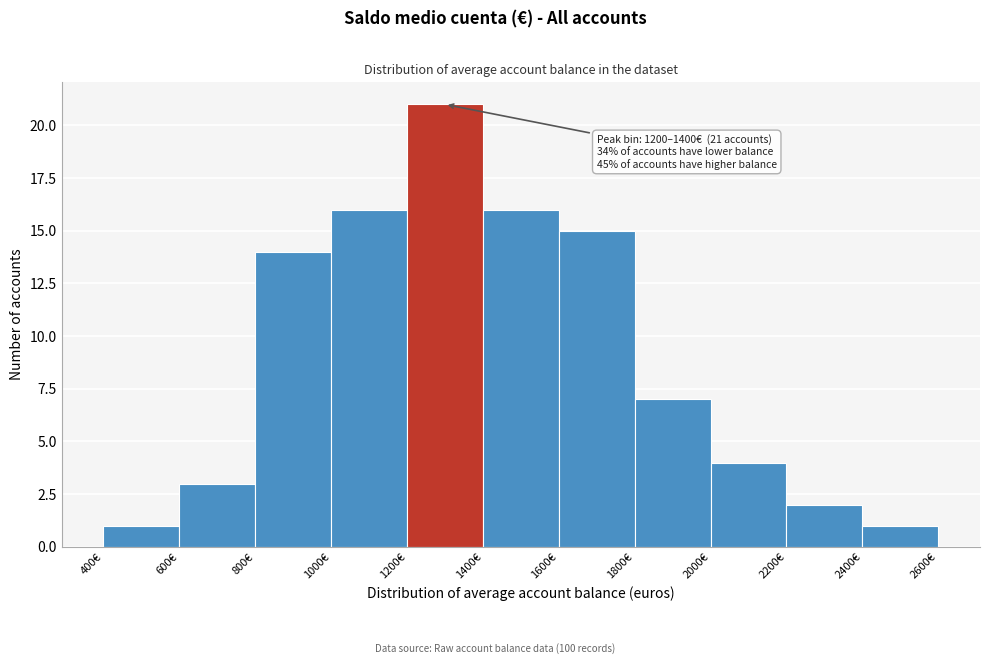

Which range on the x-axis has the tallest bar?

1200 to 1400